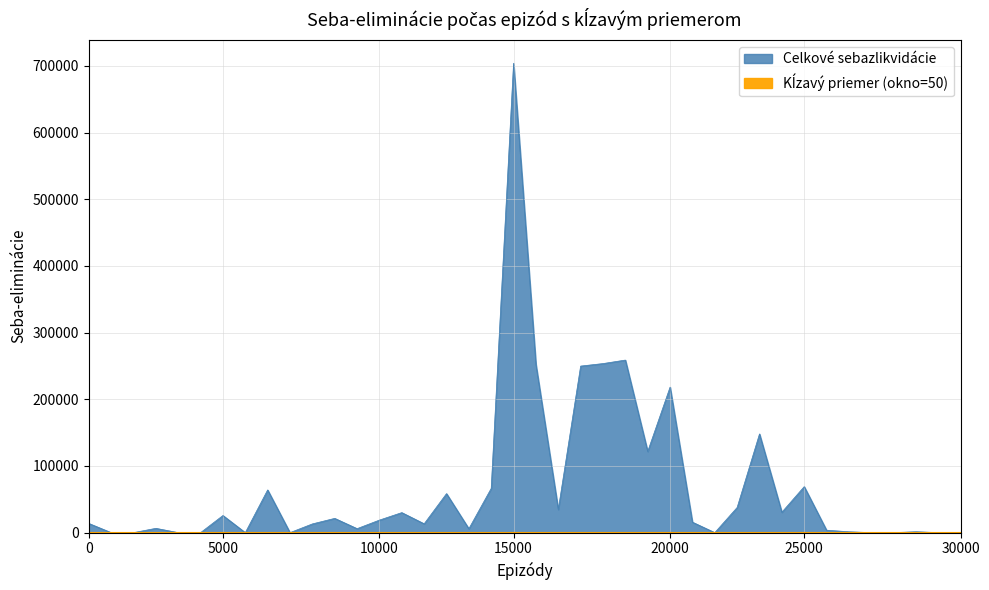

How many interior local valleys (lower than both neighbors) does the data have?

9